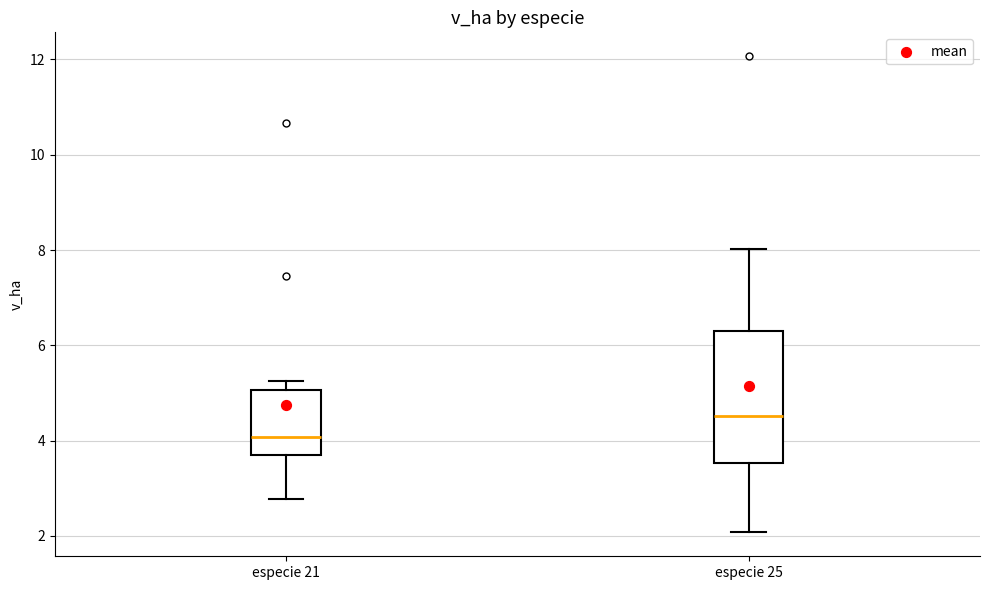

Reading left to right, transcribe this box plot: for each box, give where its median line is, the range the box spans, and where its two whiskers end, as read against the y-axis. The values are not printed on the chart, so give them approximately, as read against the axis.

especie 21: median 4.0, box 3.8 to 5.0, whiskers 2.8 to 5.2
especie 25: median 4.6, box 3.6 to 6.2, whiskers 2.0 to 8.0